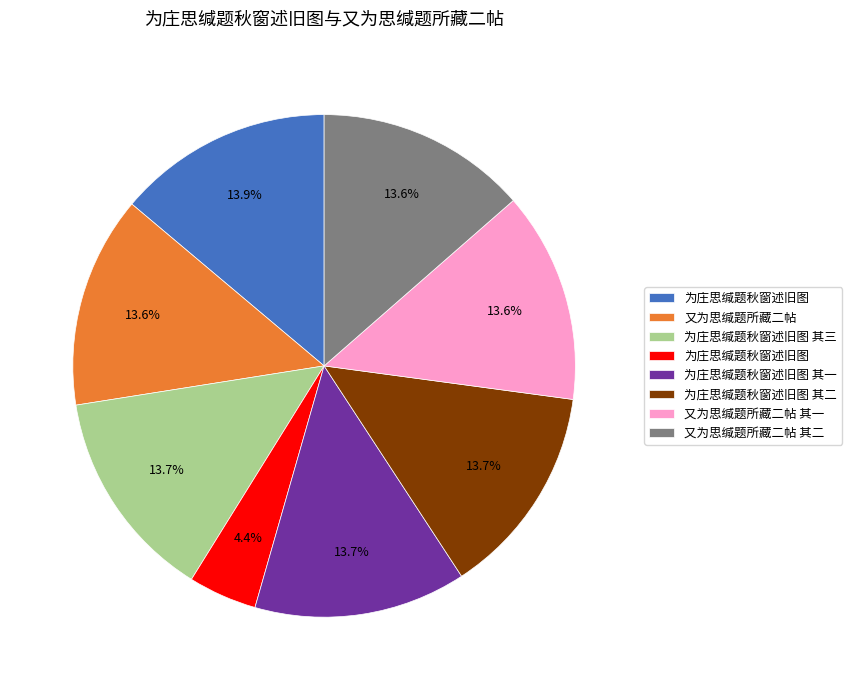

Does any single category account for the majority?

No